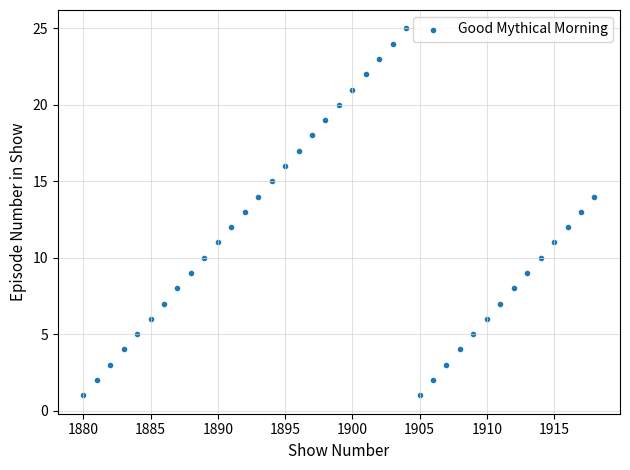

What is the range of X values (max minus min)?

38